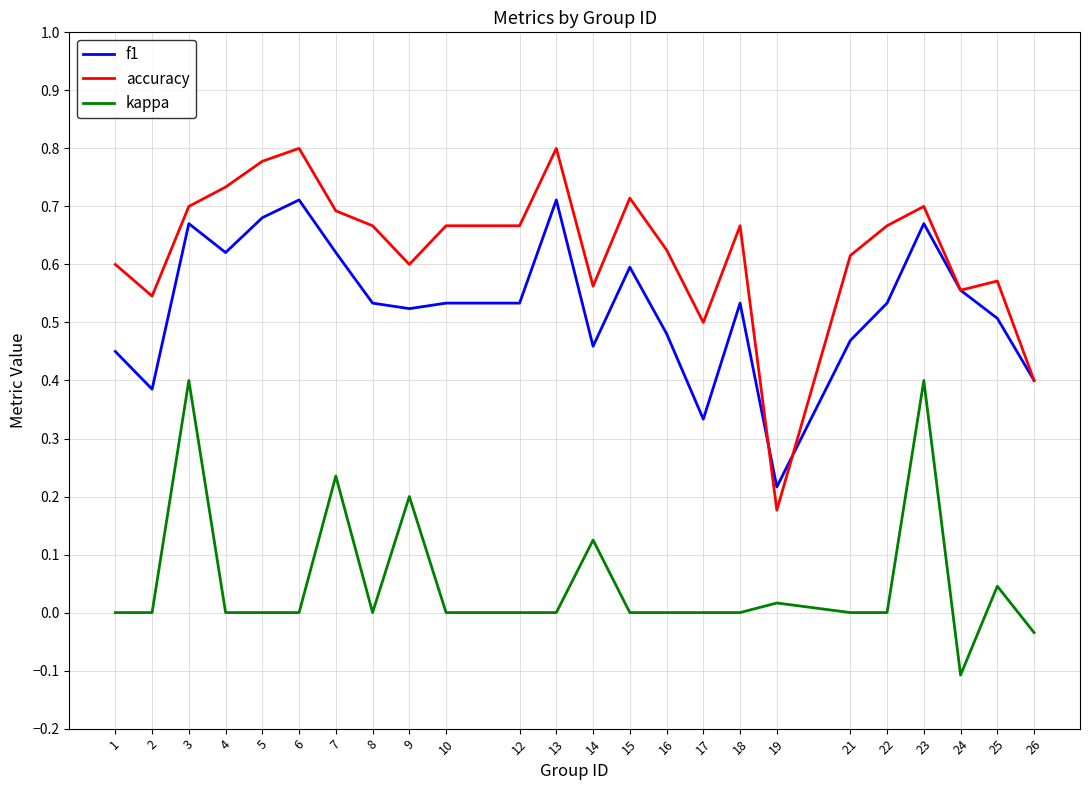

What is the total value across all series at 18?

1.2